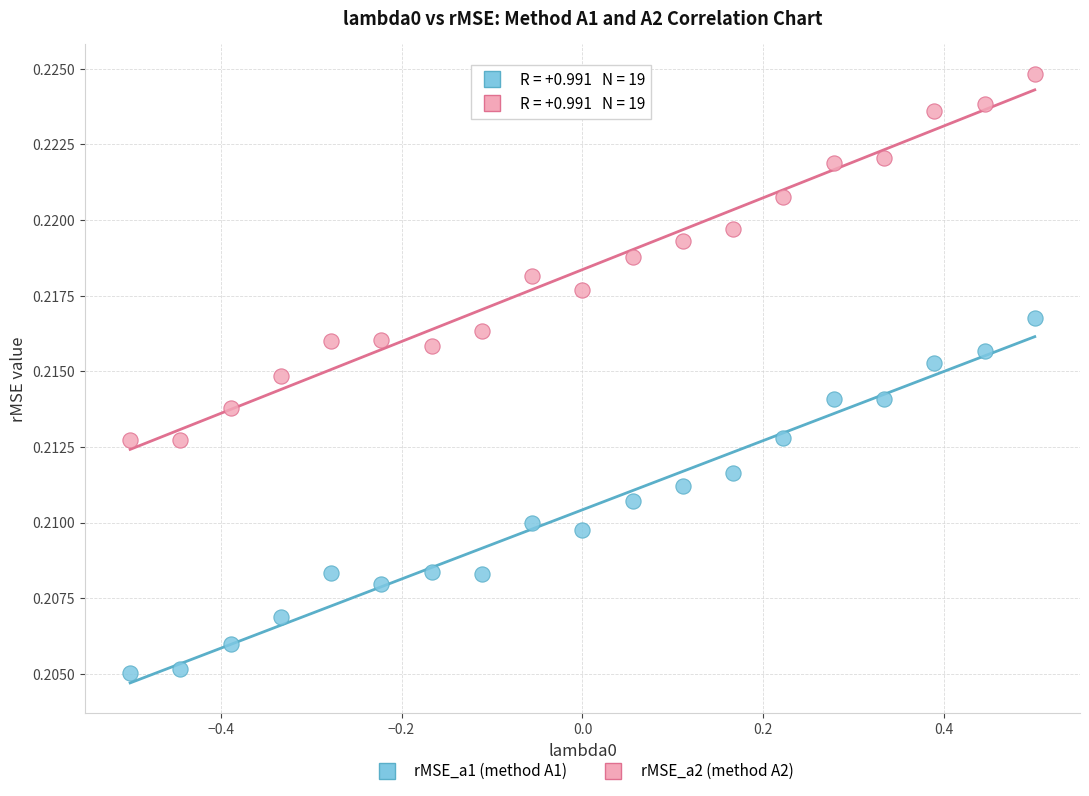

Which series has the widest spread of Y values?

rMSE_a2 (method A2)